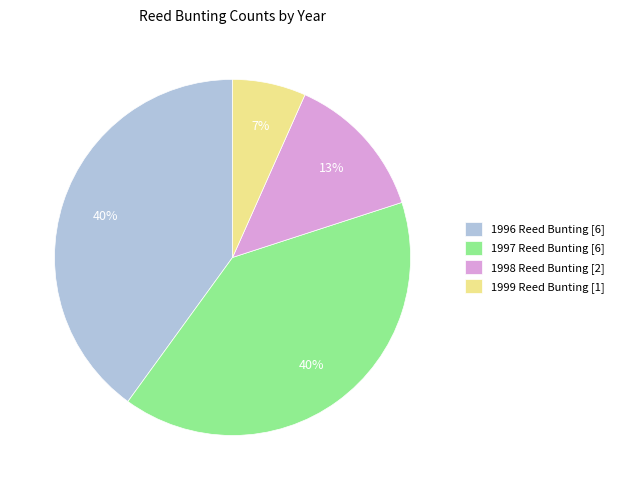

To the nearest percent, what portion does 1998 Reed Bunting [2] represent?

13%